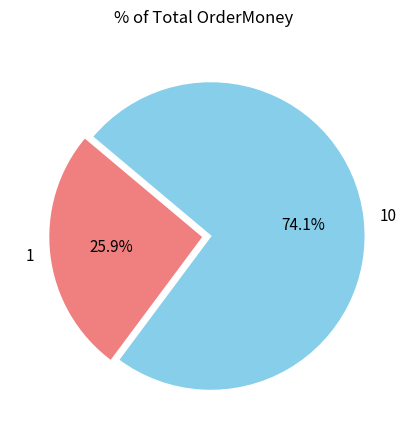

Which slice is the largest?

10